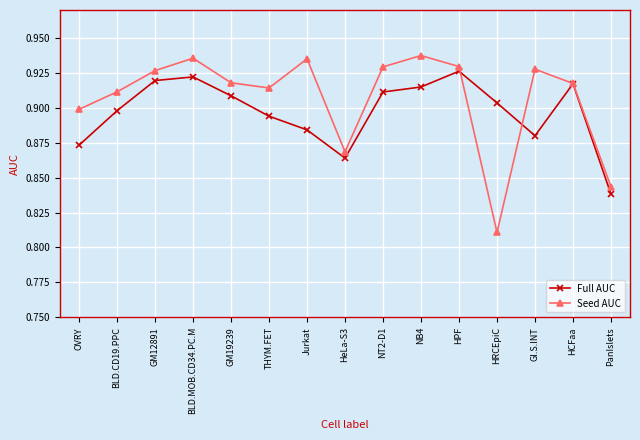

Which category has the lowest value across all series?

HRCEpiC